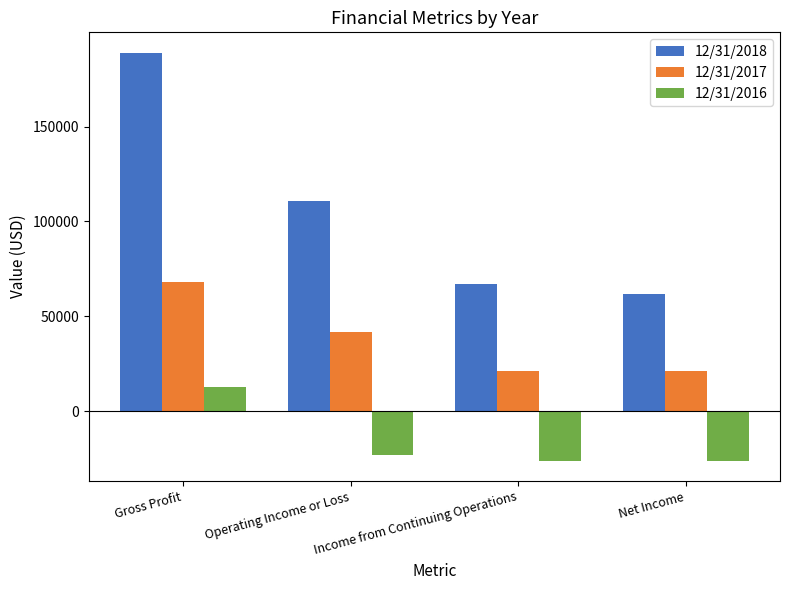

What is the value of the 12/31/2017 bar at the 4th from the left?

21349